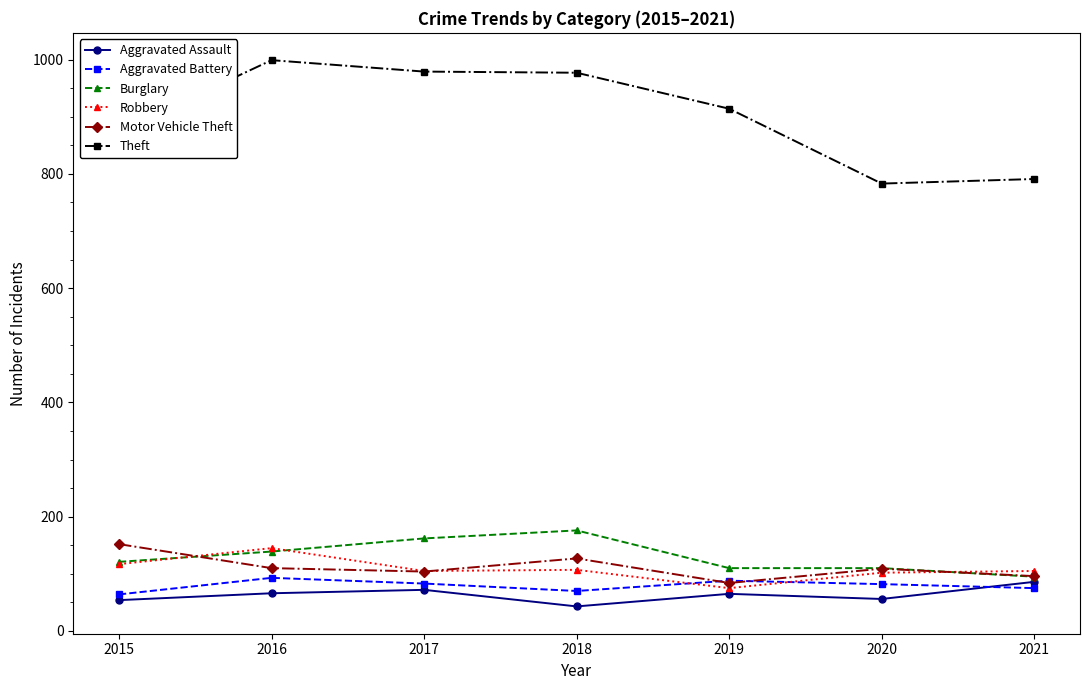

Which series has the largest total across all categories?

Theft